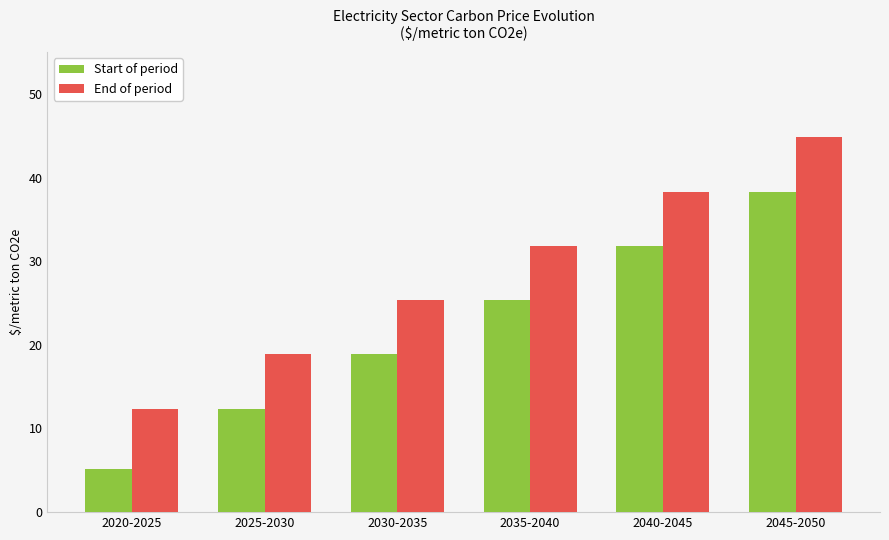

Is the value of End of period at 2020-2025 greater than the value of Start of period at 2045-2050?

No